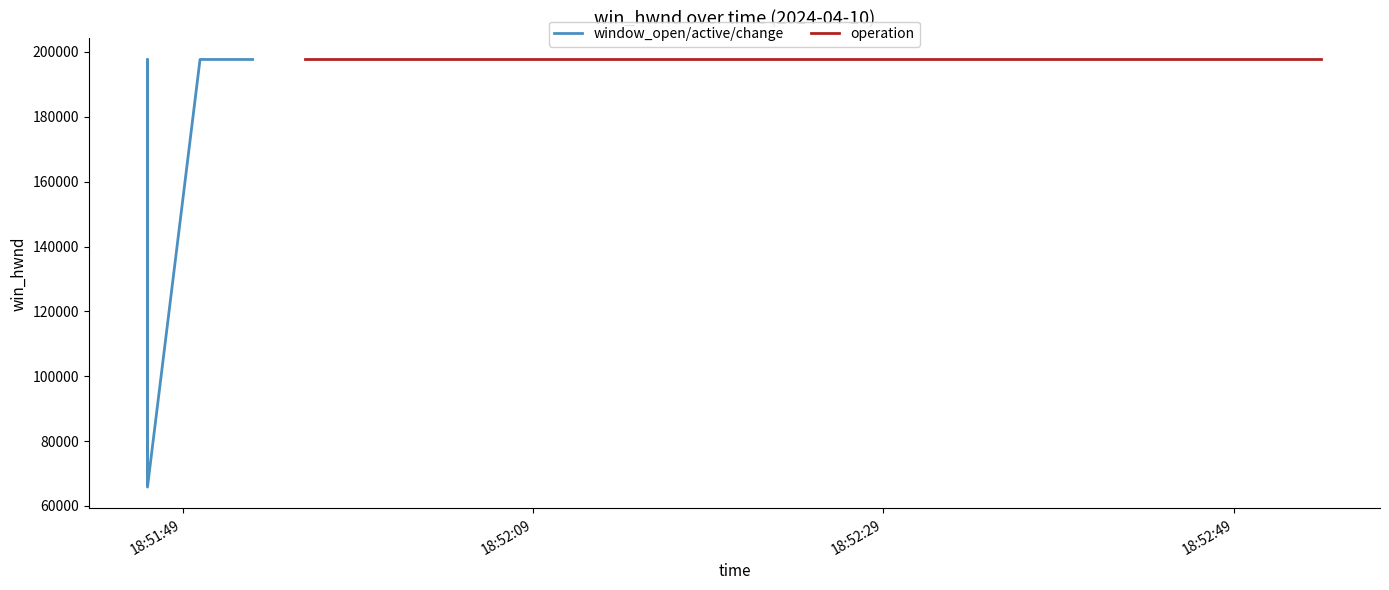

True or false: the data shows 197686 at 25.

True